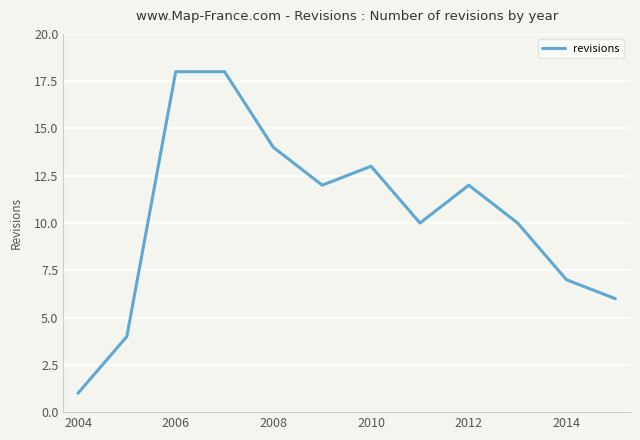

What is the greatest value displayed?

18